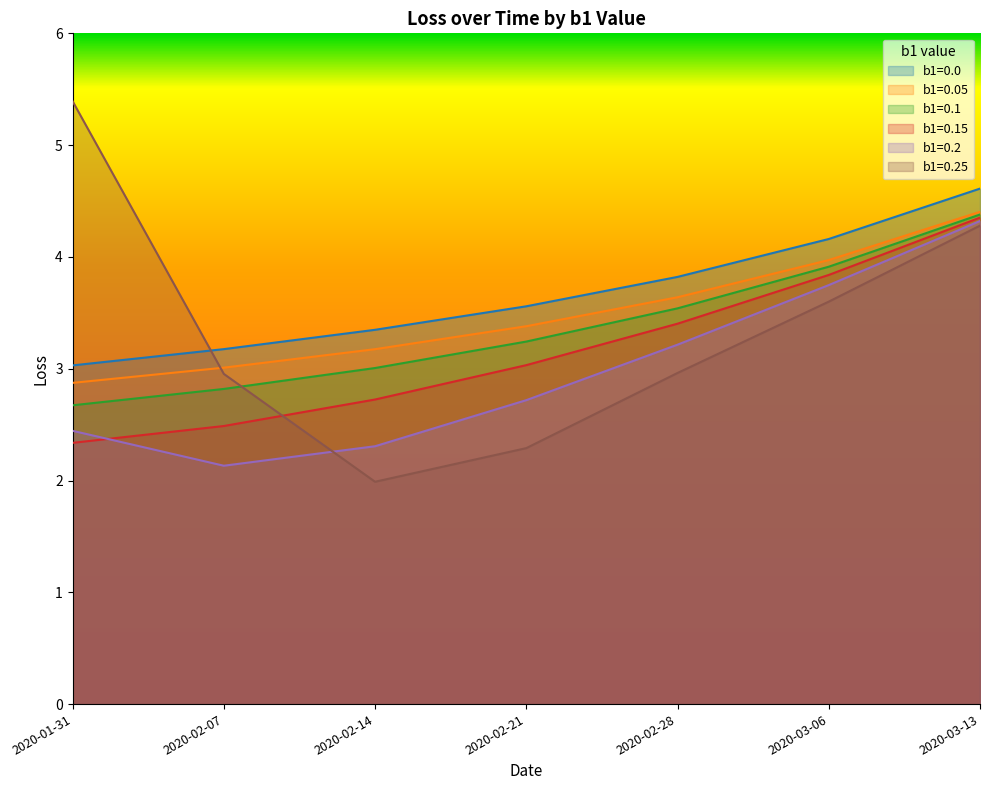

The value of b1=0.05 at 2020-02-28 is 1.8. True or false?

False